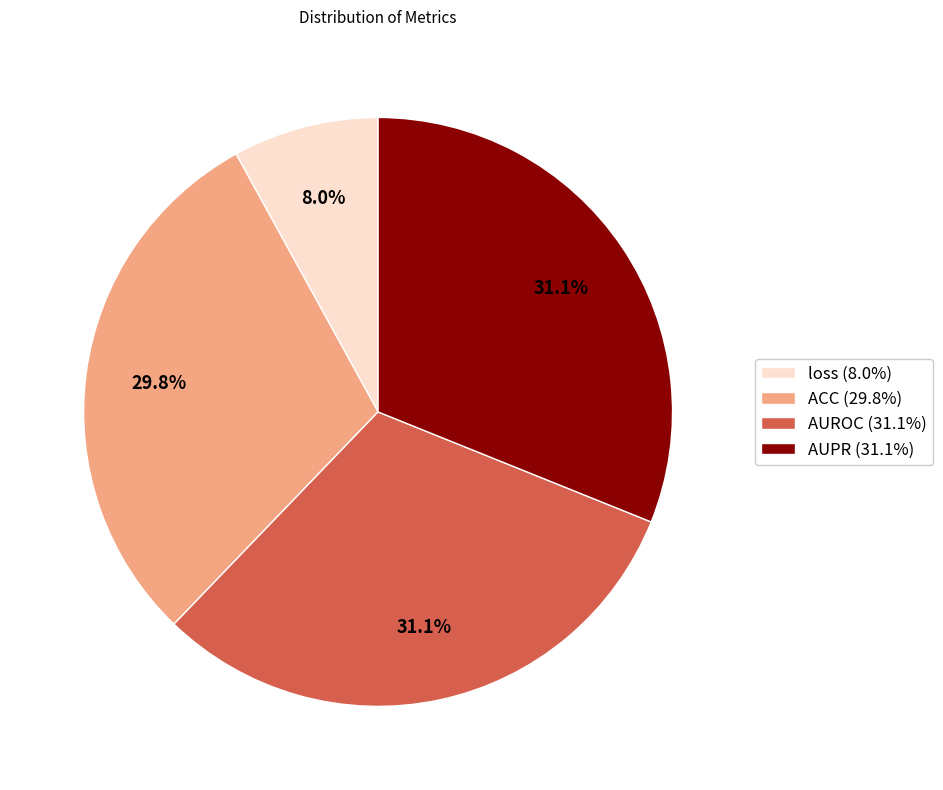

Combined, what portion of the pie is AUPR and ACC?

60.9%